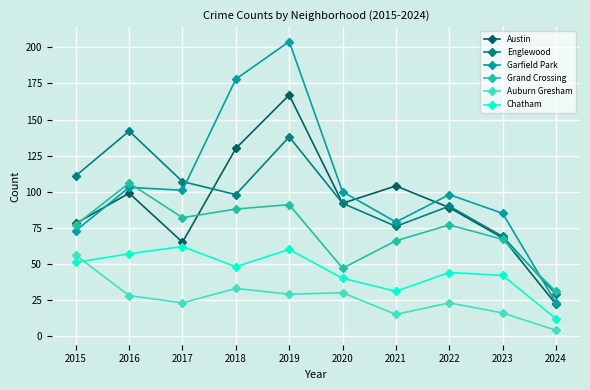

How many lines are shown in the chart?

6